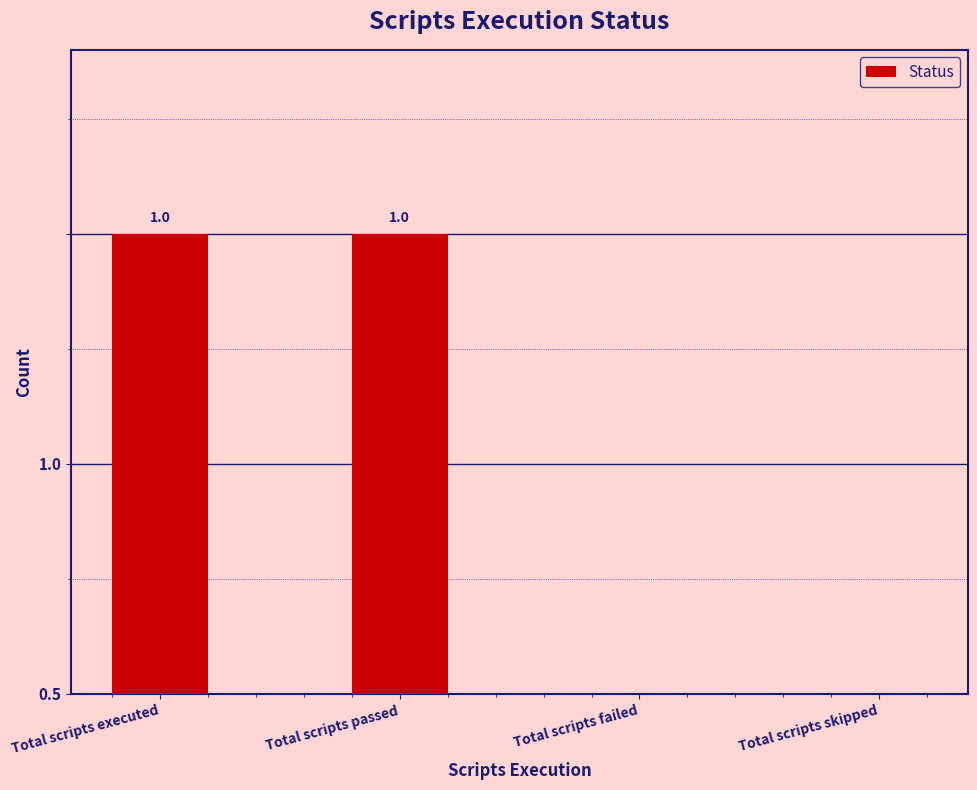

What position from the right is Total scripts passed?

3